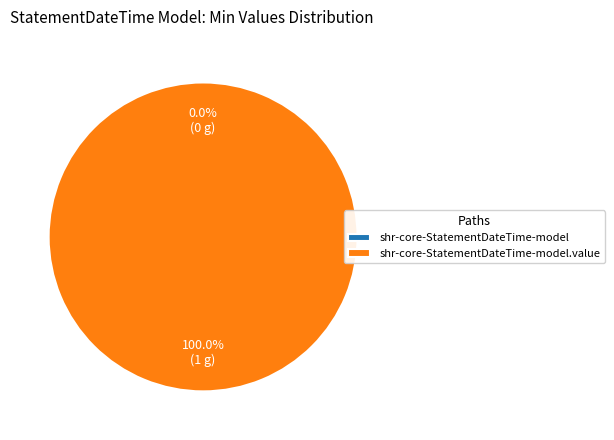

Count the number of slices in the pie.

2